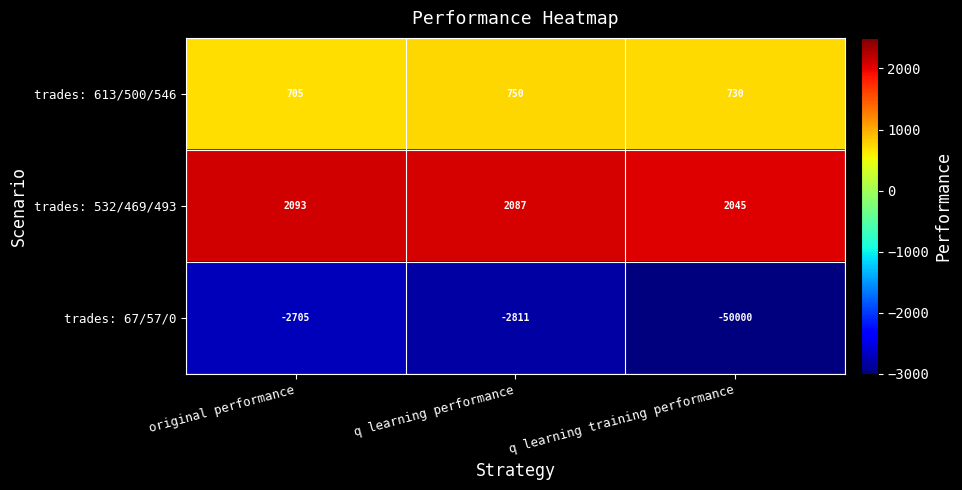

Count the trades: 613/500/546 values in the range 705 to 750.

3